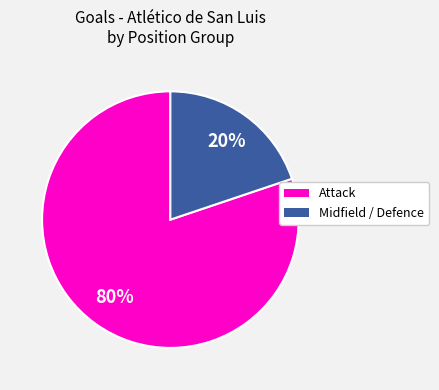

Is there any slice that represents more than half of the pie?

Yes